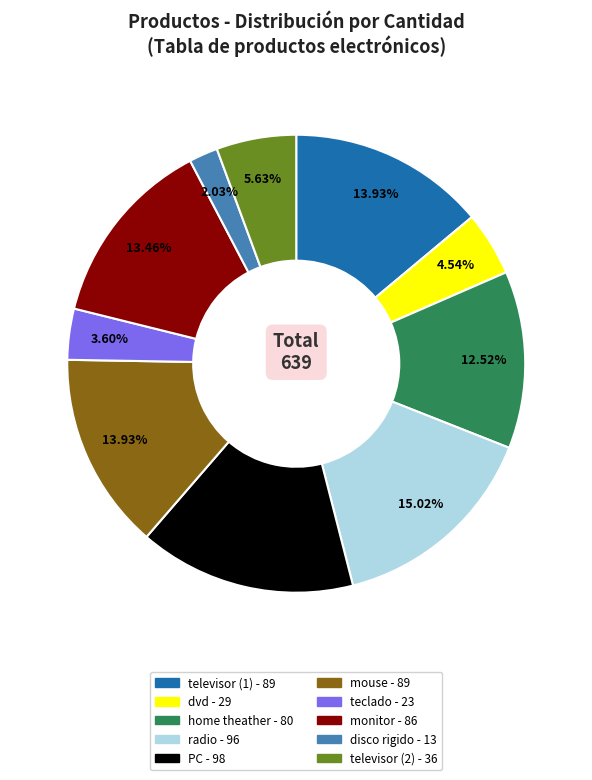

True or false: televisor (1) accounts for 14% of the total.

True